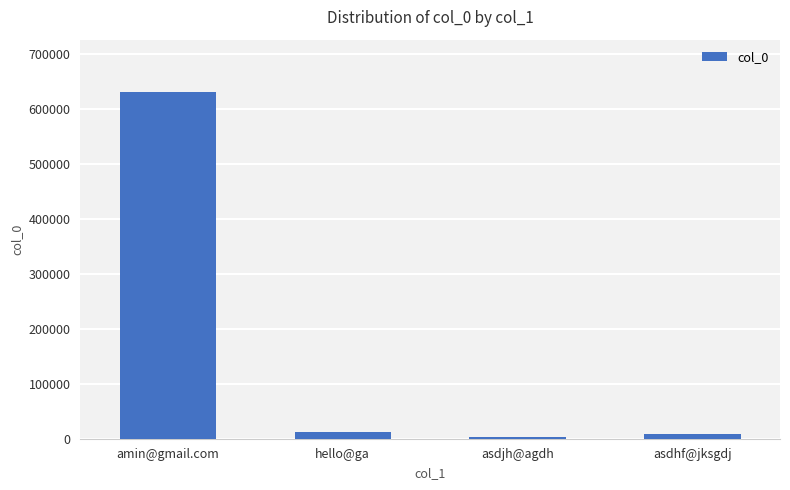

How many bars are there in total?

4